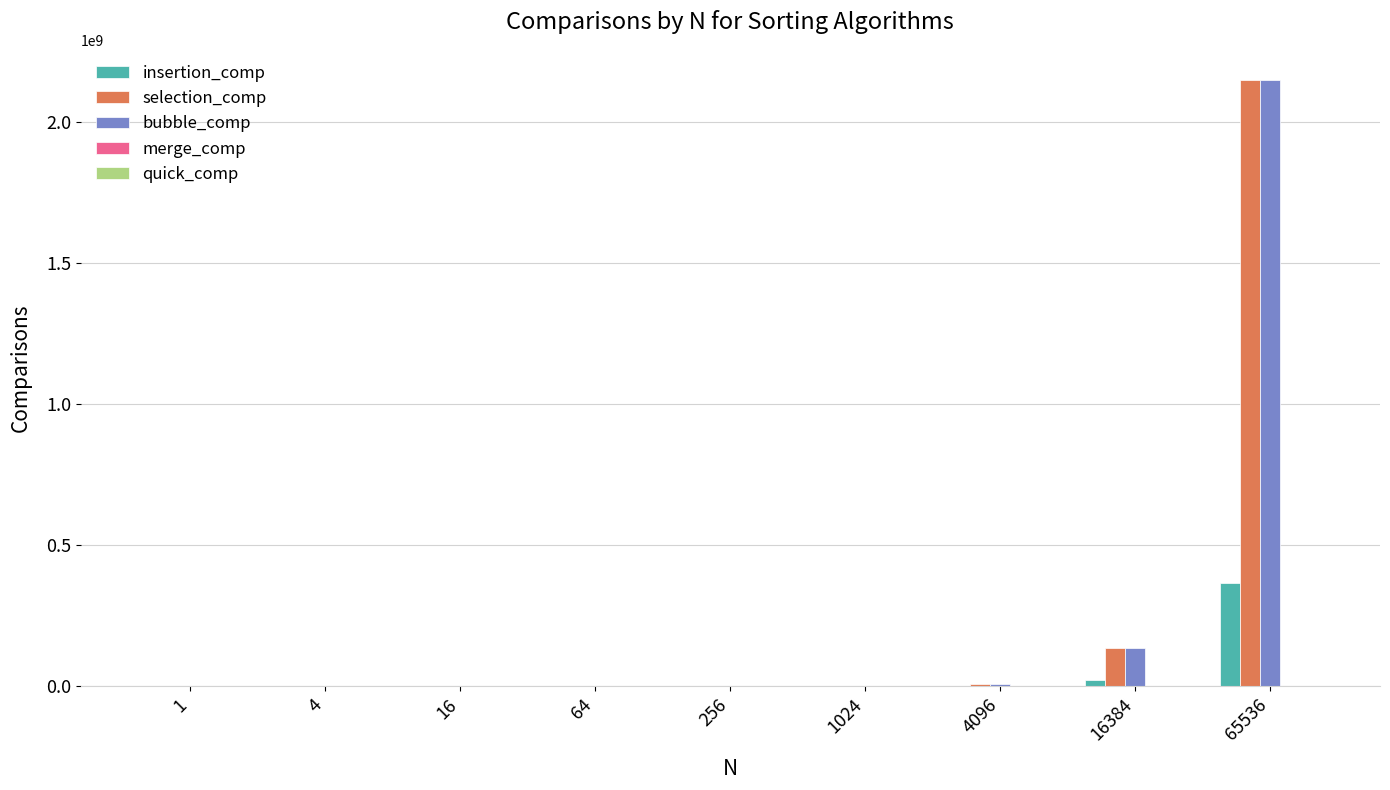

What is the maximum value for insertion_comp?

366918541